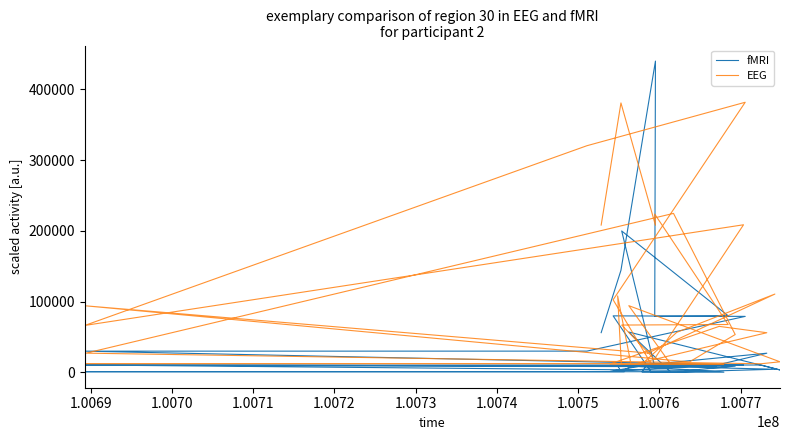

How many values in the fMRI series are below 8943?

20